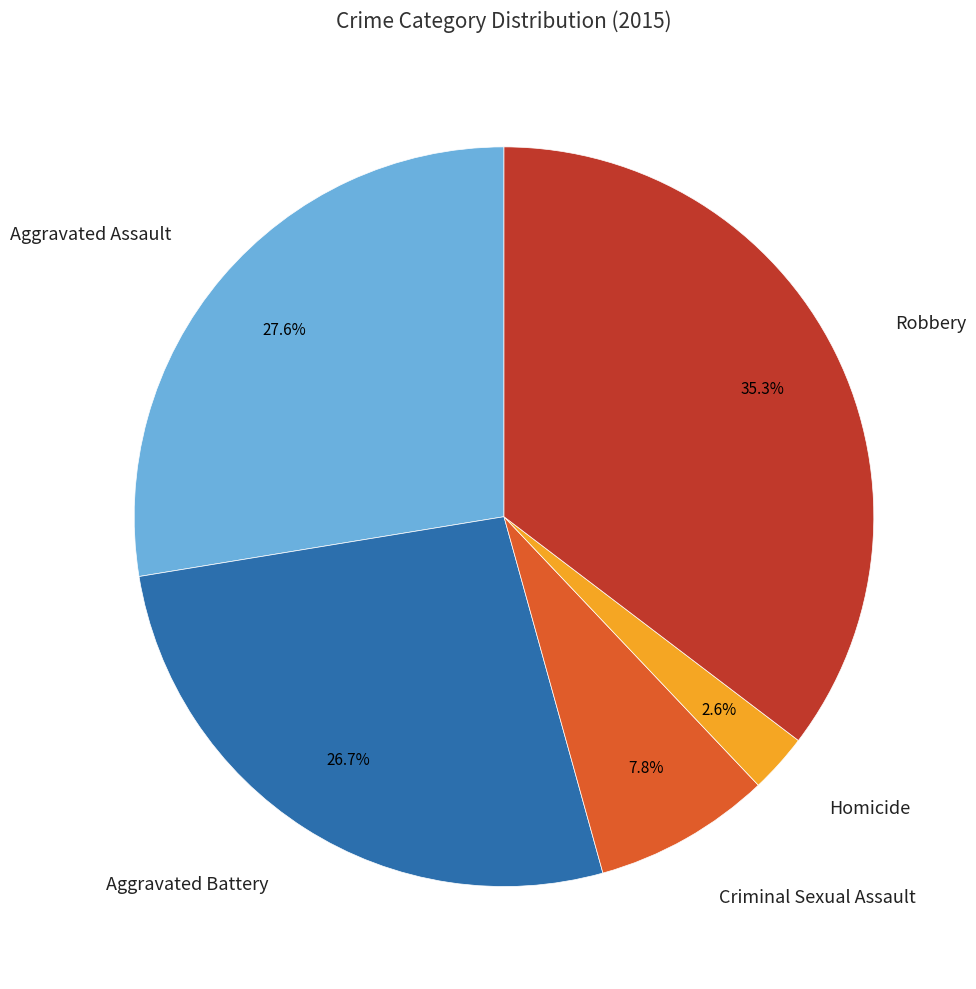

Is Criminal Sexual Assault the majority of the pie?

No